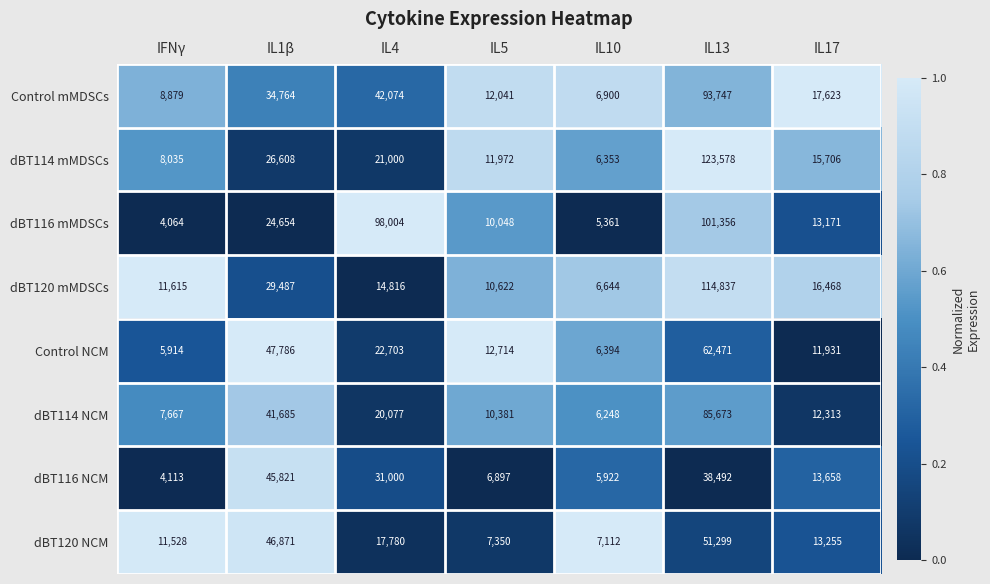

Count the number of categories in the chart.

7